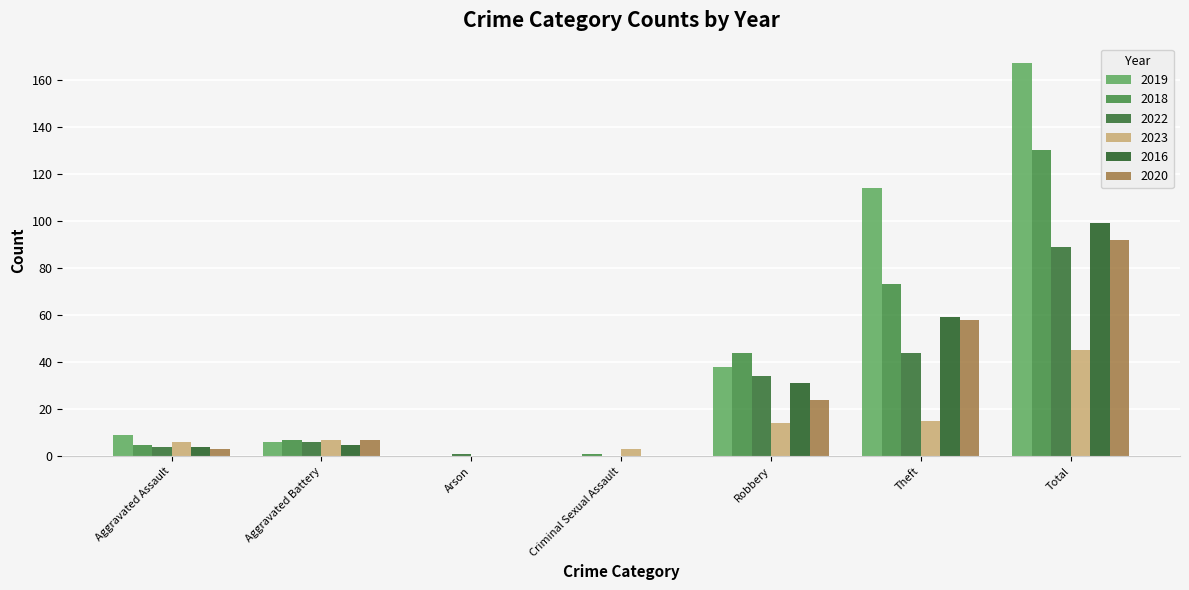

Reading left to right, transcribe all the data shown in this chart.

2019: 9	6	0	0	38	114	167
2018: 5	7	0	1	44	73	130
2022: 4	6	1	0	34	44	89
2023: 6	7	0	3	14	15	45
2016: 4	5	0	0	31	59	99
2020: 3	7	0	0	24	58	92